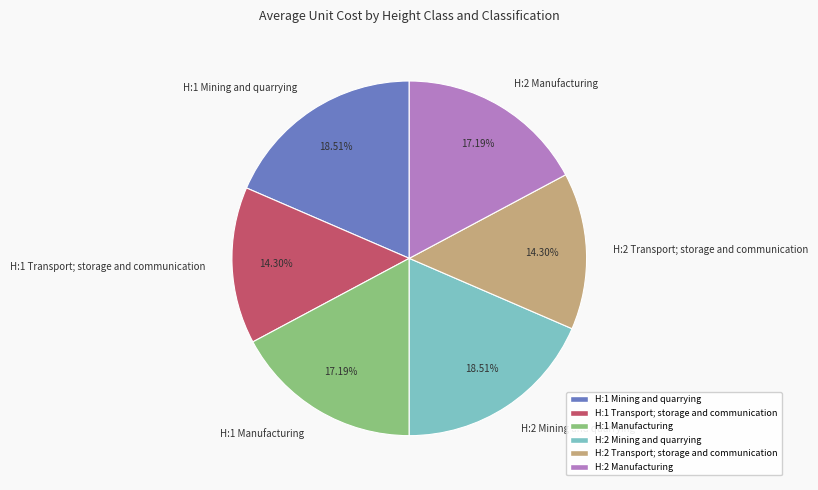

Is H:1 Transport; storage and communication the majority of the pie?

No